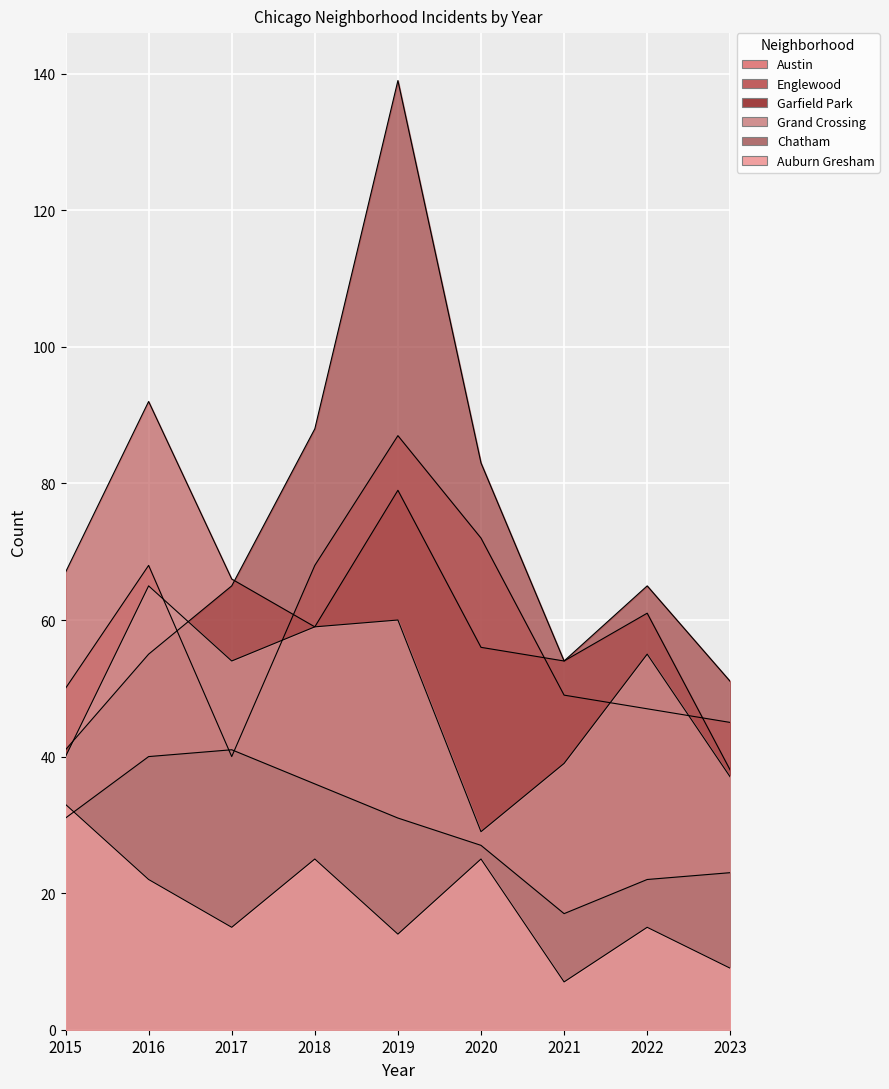

What is the difference between the Auburn Gresham values at 2021 and 2015?

26